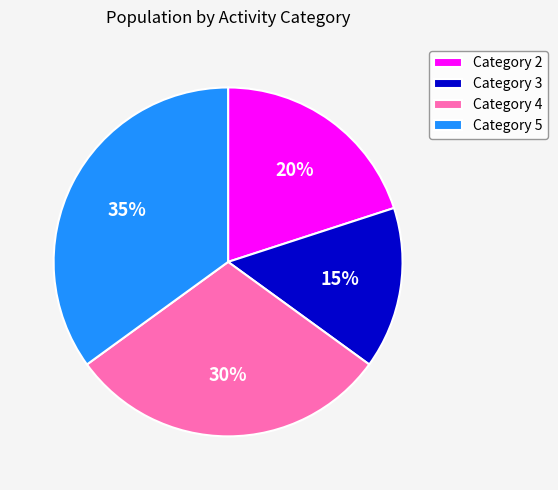

How many slices are in this pie chart?

4